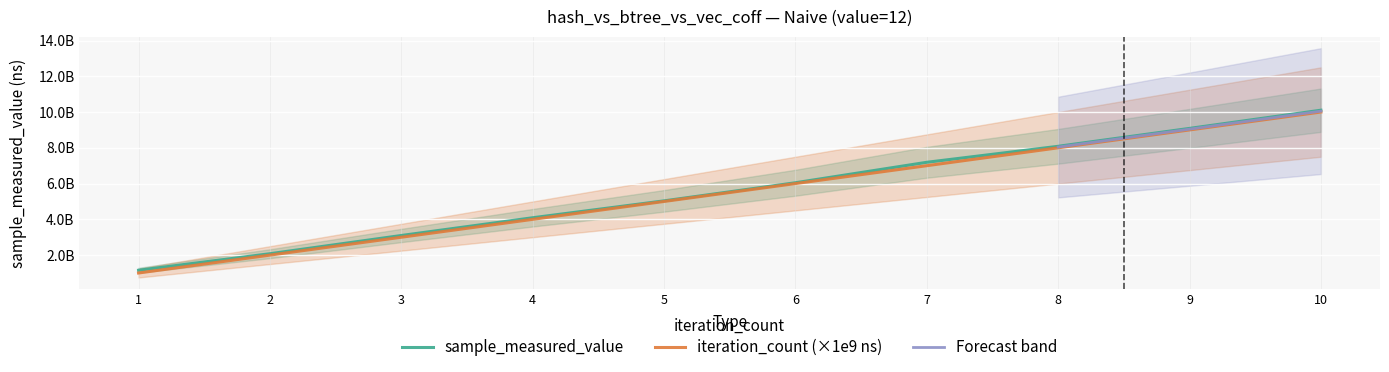

Is the value of iteration_count at 9 greater than the value of sample_measured_value at 10?

No